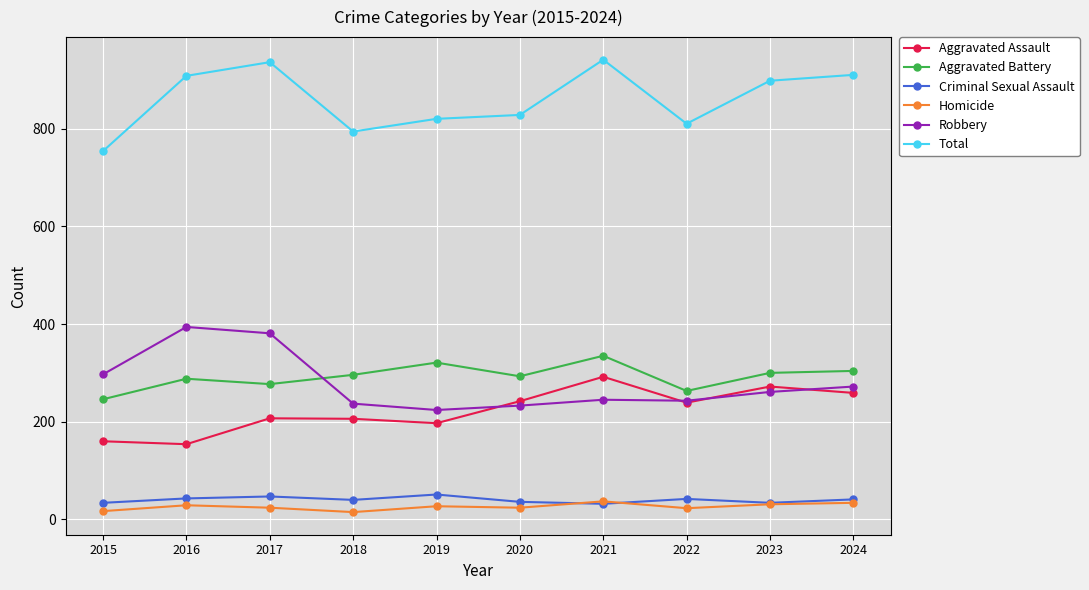

Where is Robbery nearest to the value 309?

2015